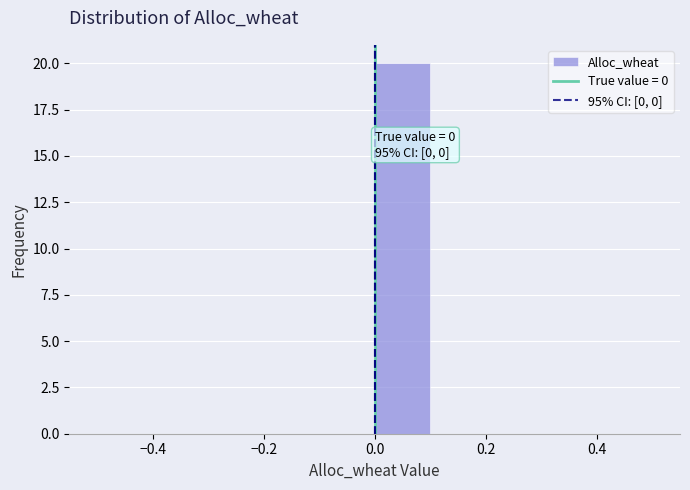

Which range on the x-axis has the tallest bar?

0.0 to 0.1